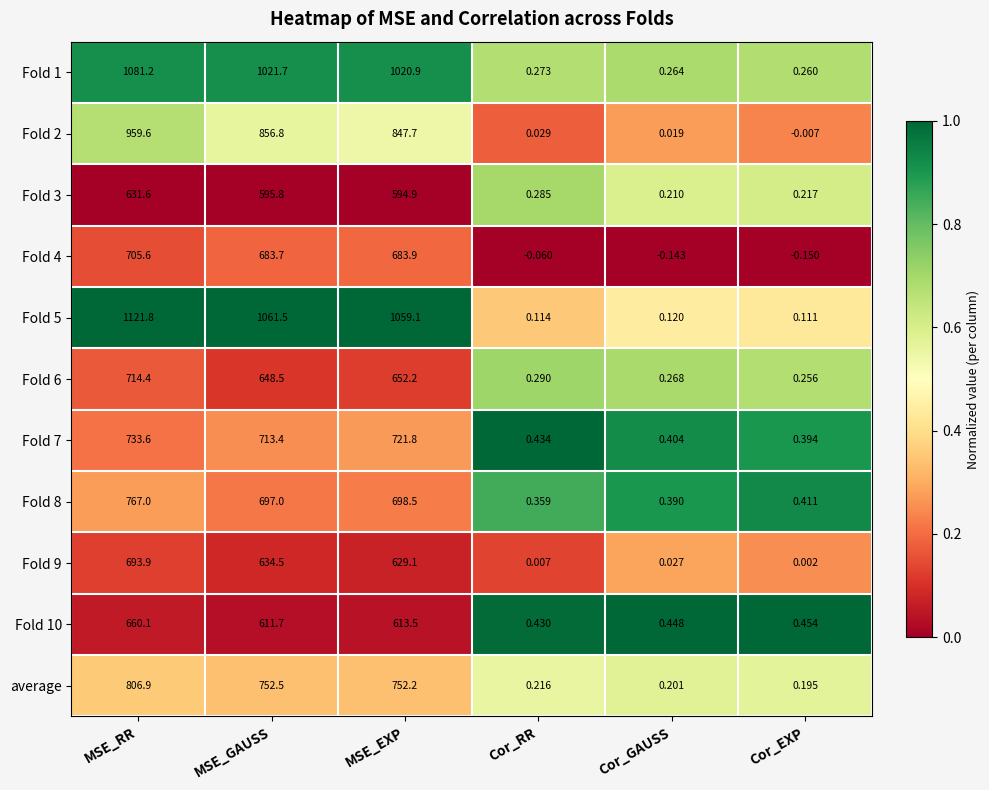

At which category is the sum across all series the highest?

MSE_RR